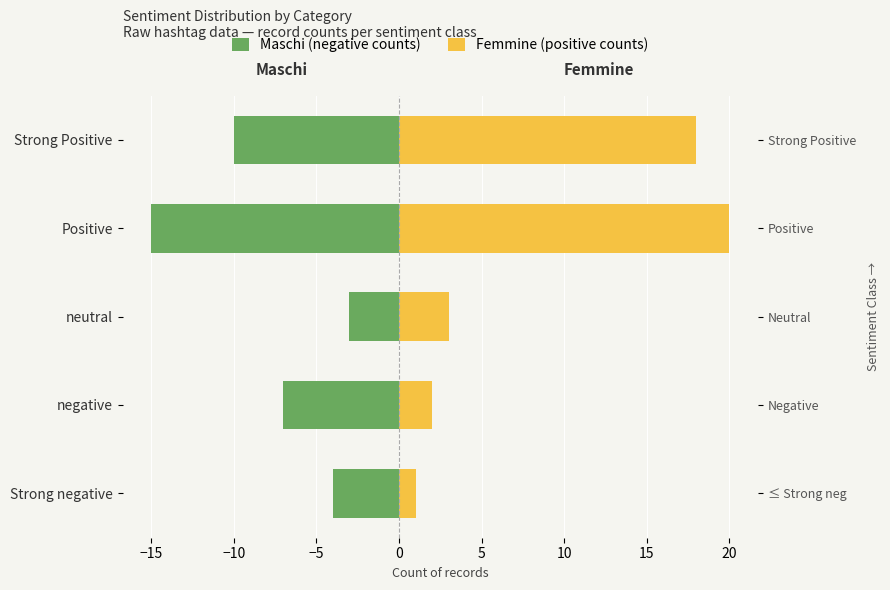

Which series has the largest range (max minus min)?

Femmine (positive counts)